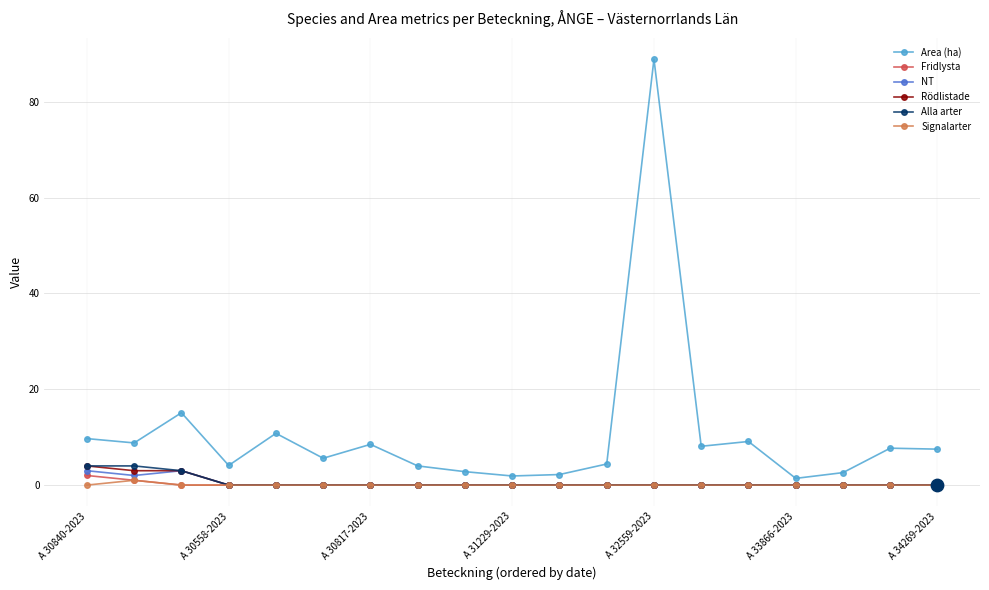

Which series has the largest range (max minus min)?

Area (ha)